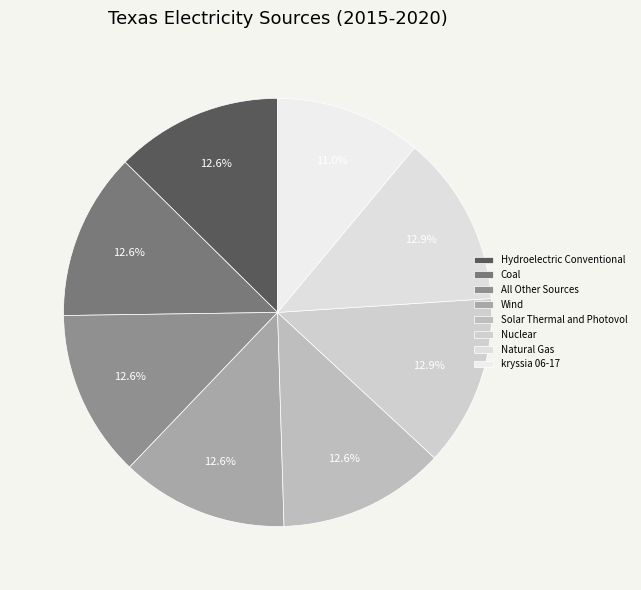

Is there a majority slice in this chart?

No